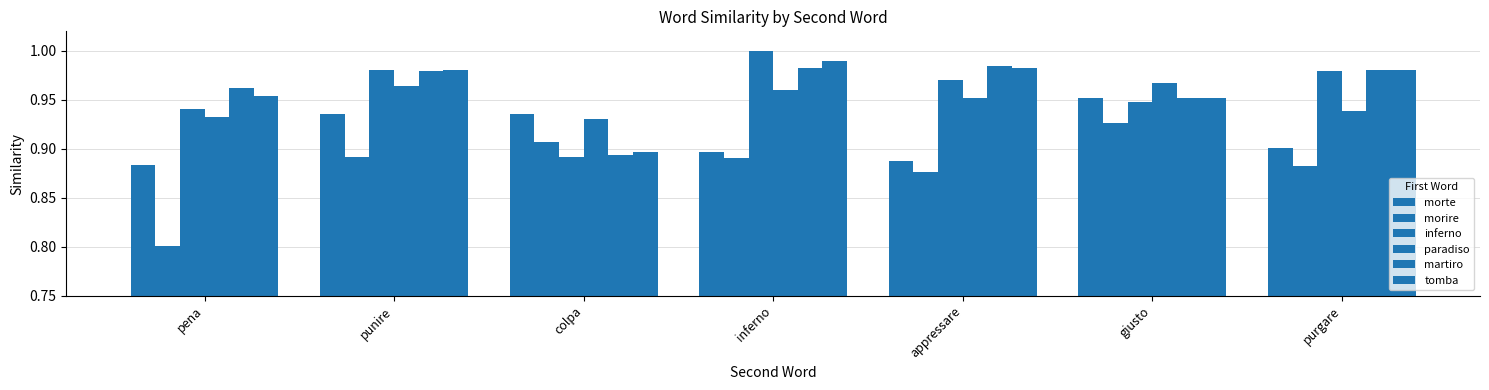

What is the value of the paradiso bar at the 5th from the left?

1.0